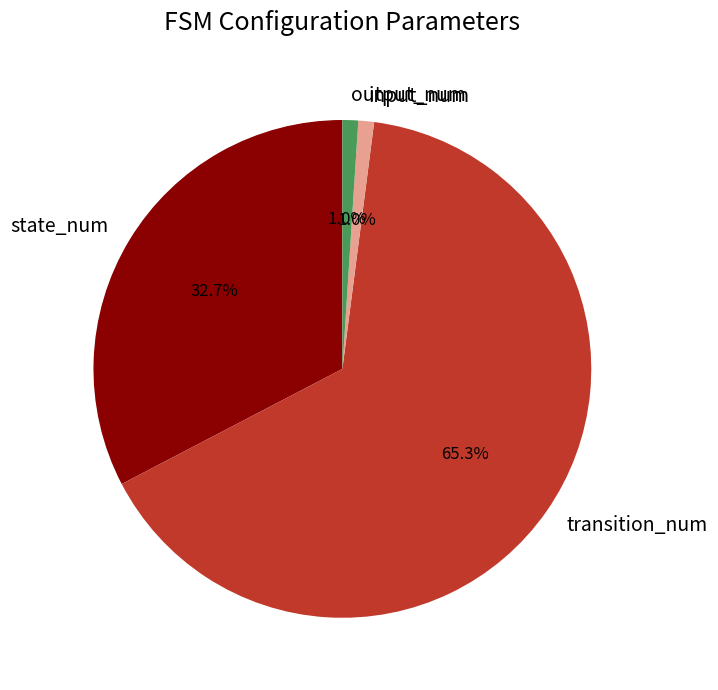

Does any single category account for the majority?

Yes